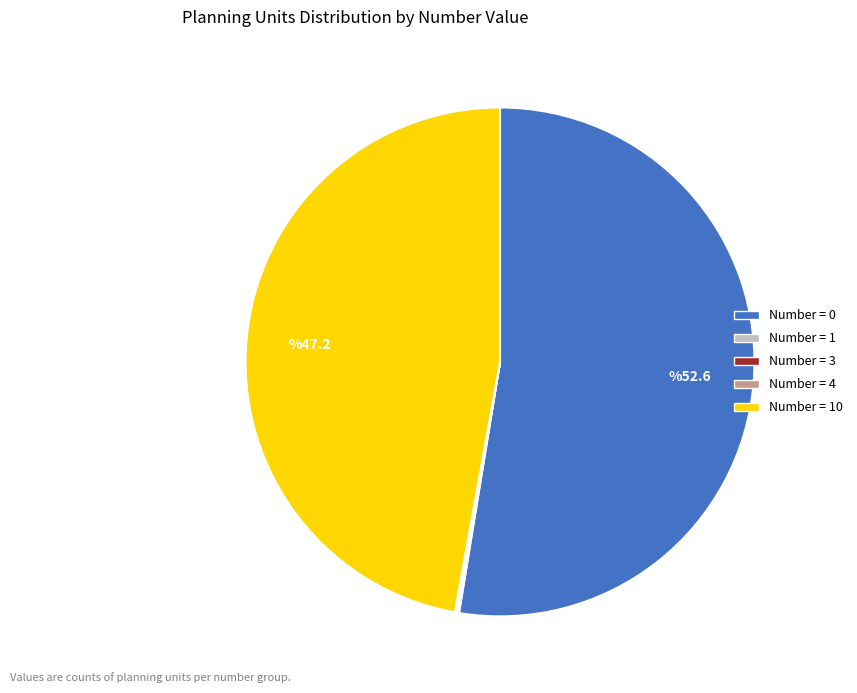

Does any single category account for the majority?

Yes